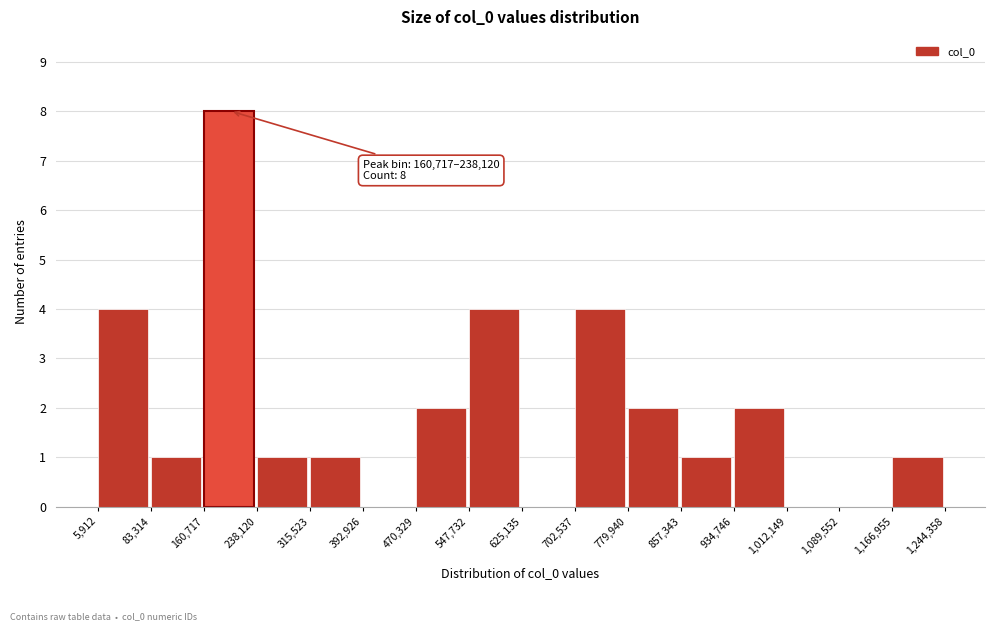

Over which range of the x-axis is the bar tallest?

160,717 to 238,120